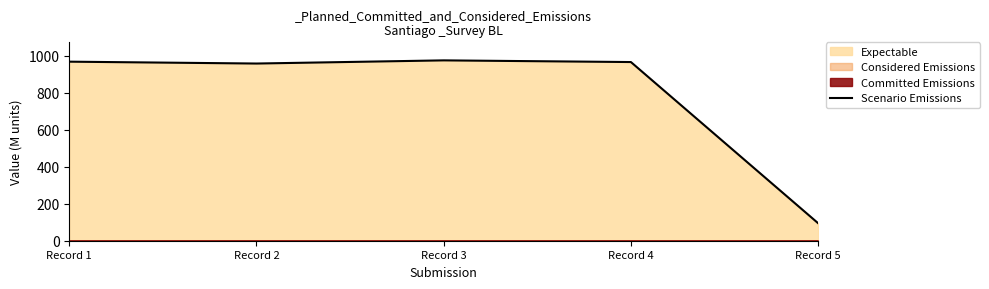

What is the change in value from Record 3 to Record 4?

-9.1